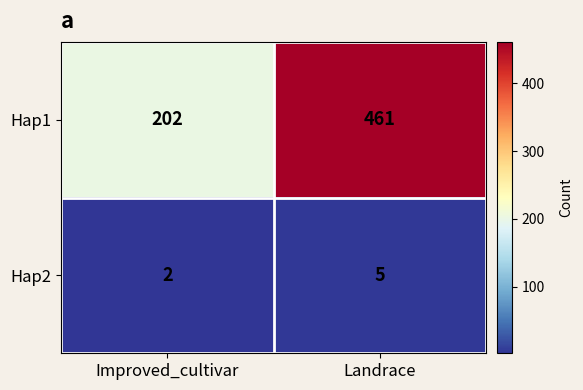

True or false: Hap1 has a value of 93 at Improved_cultivar.

False